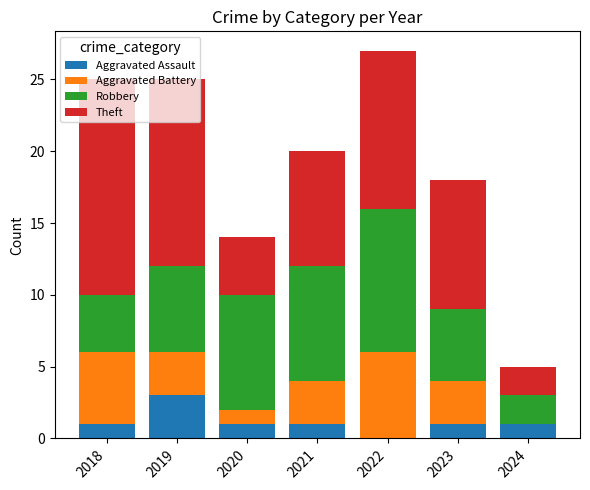

At which label does Aggravated Assault reach its peak?

2019